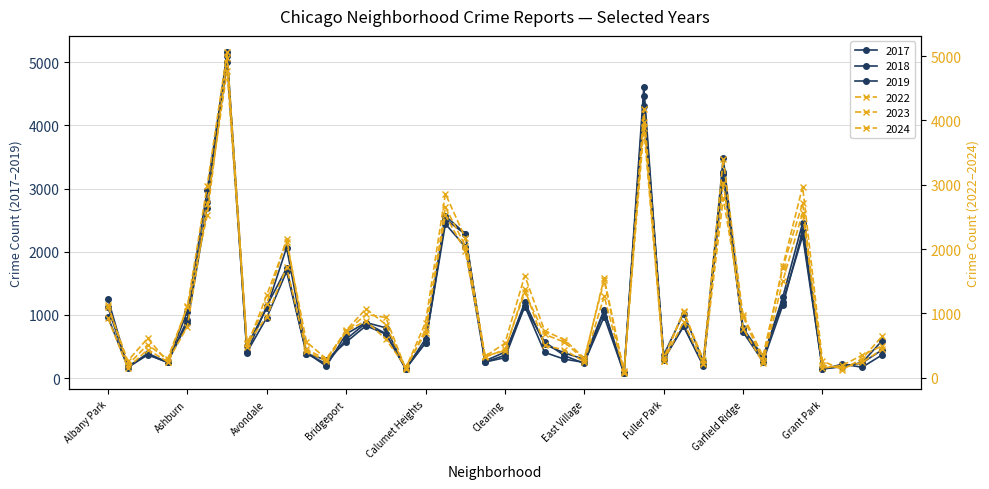

Reading left to right, what are all the values shown in this chart?

2019: Albany Park=968	Andersonville=166	Archer Heights=368	Armour Square=249	Ashburn=872	Auburn Gresham=2700	Austin=5008	Avalon Park=405	Avondale=957	Belmont Cragin=1687	Beverly=385	Boystown=287	Bridgeport=568	Brighton Park=828	Bucktown=694	Burnside=142	Calumet Heights=561	Chatham=2441	Chicago Lawn=2079	Chinatown=253	Clearing=322	Douglas=1140	Dunning=406	East Side=298	East Village=248	Edgewater=972	Edison Park=77	Englewood=4310	Fuller Park=308	Gage Park=825	Galewood=189	Garfield Park=3227	Garfield Ridge=728	Gold Coast=261	Grand Boulevard=1153	Grand Crossing=2328	Grant Park=138	Greektown=220	Hegewisch=171	Hermosa=365
2022: Albany Park=926	Andersonville=157	Archer Heights=440	Armour Square=251	Ashburn=797	Auburn Gresham=2698	Austin=4763	Avalon Park=522	Avondale=953	Belmont Cragin=1719	Beverly=414	Boystown=258	Bridgeport=722	Brighton Park=888	Bucktown=599	Burnside=175	Calumet Heights=698	Chatham=2650	Chicago Lawn=2056	Chinatown=338	Clearing=422	Douglas=1379	Dunning=504	East Side=434	East Village=250	Edgewater=1269	Edison Park=99	Englewood=3980	Fuller Park=263	Gage Park=870	Galewood=210	Garfield Park=3035	Garfield Ridge=766	Gold Coast=236	Grand Boulevard=1504	Grand Crossing=2566	Grant Park=192	Greektown=154	Hegewisch=240	Hermosa=442
2023: Albany Park=1138	Andersonville=201	Archer Heights=515	Armour Square=291	Ashburn=1106	Auburn Gresham=2988	Austin=5064	Avalon Park=542	Avondale=1152	Belmont Cragin=2165	Beverly=442	Boystown=288	Bridgeport=739	Brighton Park=1073	Bucktown=829	Burnside=146	Calumet Heights=860	Chatham=2862	Chicago Lawn=2174	Chinatown=335	Clearing=537	Douglas=1588	Dunning=730	East Side=592	East Village=305	Edgewater=1513	Edison Park=71	Englewood=4175	Fuller Park=313	Gage Park=1028	Galewood=285	Garfield Park=3398	Garfield Ridge=949	Gold Coast=268	Grand Boulevard=1734	Grand Crossing=2971	Grant Park=261	Greektown=129	Hegewisch=297	Hermosa=645
2024: Albany Park=1104	Andersonville=263	Archer Heights=616	Armour Square=251	Ashburn=1111	Auburn Gresham=2523	Austin=4976	Avalon Park=484	Avondale=1286	Belmont Cragin=2118	Beverly=559	Boystown=296	Bridgeport=720	Brighton Park=986	Bucktown=938	Burnside=140	Calumet Heights=751	Chatham=2526	Chicago Lawn=1973	Chinatown=321	Clearing=441	Douglas=1330	Dunning=675	East Side=555	East Village=281	Edgewater=1553	Edison Park=97	Englewood=3876	Fuller Park=269	Gage Park=1039	Galewood=231	Garfield Park=2788	Garfield Ridge=973	Gold Coast=337	Grand Boulevard=1711	Grand Crossing=2715	Grant Park=151	Greektown=194	Hegewisch=352	Hermosa=495
2017: Albany Park=1252	Andersonville=171	Archer Heights=391	Armour Square=250	Ashburn=1053	Auburn Gresham=2973	Austin=5096	Avalon Park=508	Avondale=1107	Belmont Cragin=2066	Beverly=403	Boystown=188	Bridgeport=697	Brighton Park=879	Bucktown=795	Burnside=145	Calumet Heights=620	Chatham=2566	Chicago Lawn=2288	Chinatown=253	Clearing=360	Douglas=1201	Dunning=531	East Side=397	East Village=296	Edgewater=1082	Edison Park=87	Englewood=4471	Fuller Park=365	Gage Park=1019	Galewood=265	Garfield Park=3257	Garfield Ridge=743	Gold Coast=311	Grand Boulevard=1281	Grand Crossing=2456	Grant Park=154	Greektown=176	Hegewisch=246	Hermosa=589
2018: Albany Park=1117	Andersonville=184	Archer Heights=374	Armour Square=248	Ashburn=924	Auburn Gresham=2787	Austin=5163	Avalon Park=401	Avondale=1142	Belmont Cragin=1738	Beverly=386	Boystown=224	Bridgeport=616	Brighton Park=870	Bucktown=704	Burnside=160	Calumet Heights=554	Chatham=2513	Chicago Lawn=2280	Chinatown=273	Clearing=409	Douglas=1131	Dunning=571	East Side=354	East Village=230	Edgewater=1063	Edison Park=75	Englewood=4608	Fuller Park=289	Gage Park=817	Galewood=202	Garfield Park=3486	Garfield Ridge=789	Gold Coast=342	Grand Boulevard=1205	Grand Crossing=2249	Grant Park=141	Greektown=185	Hegewisch=240	Hermosa=444